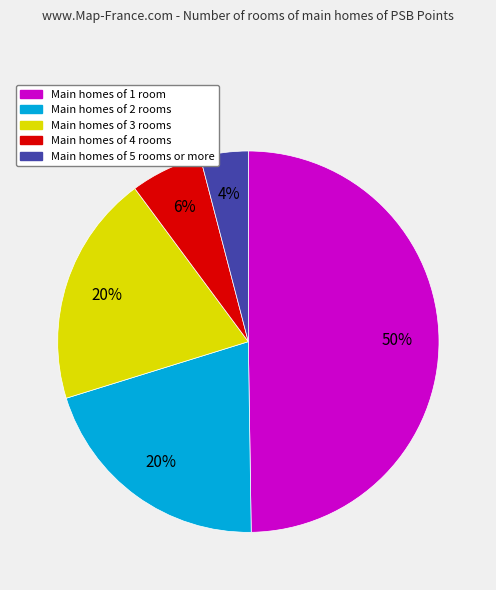

To the nearest percent, what is the difference between the largest and smallest slice percentages?

46%